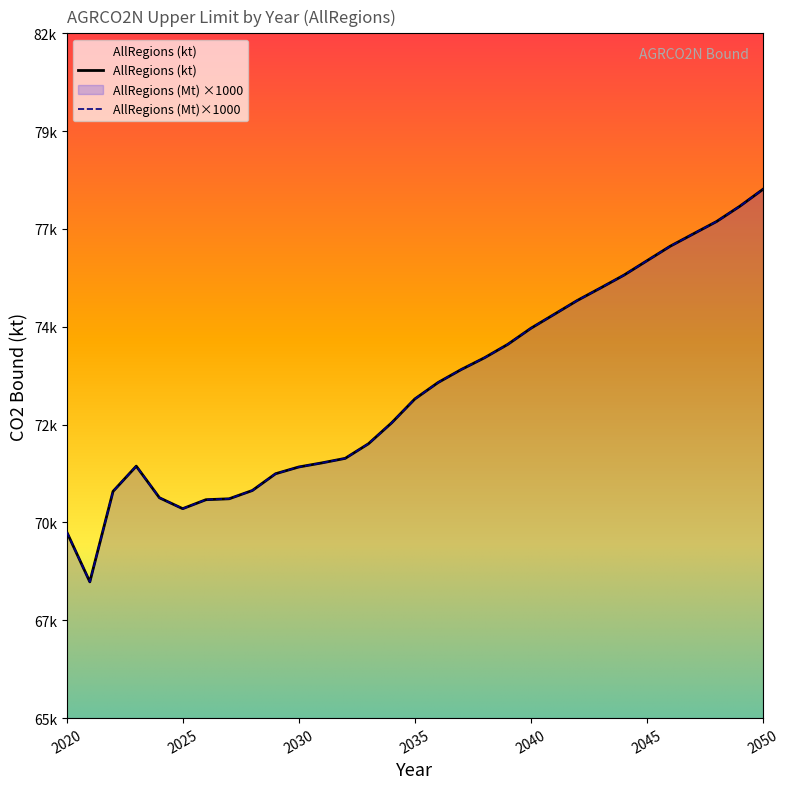

How many times do AllRegions (Mt) and AllRegions (kt) cross each other?

1